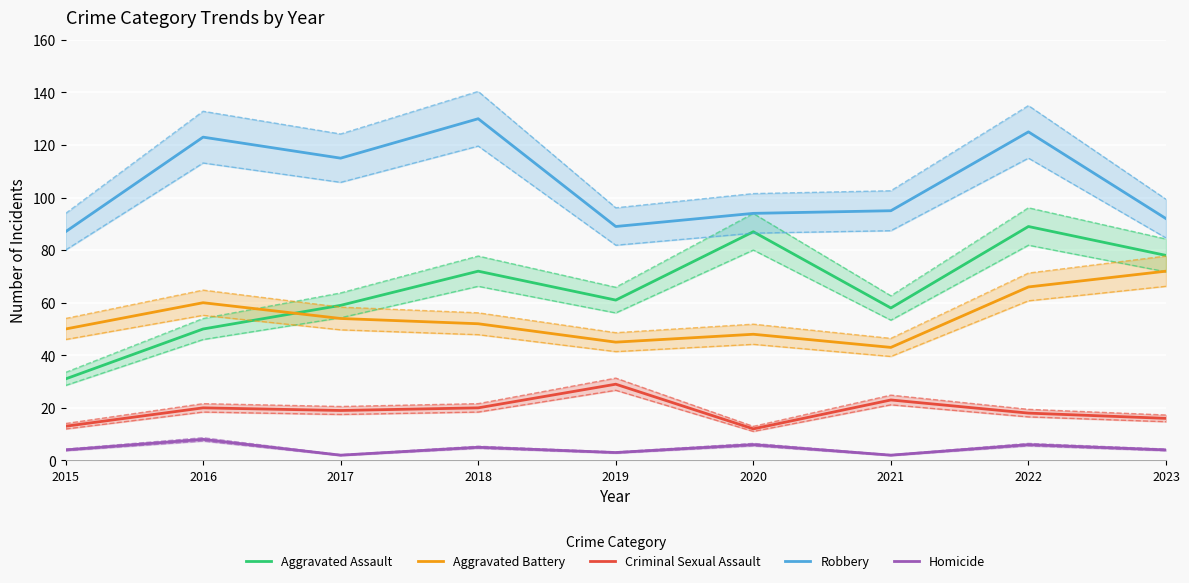

Which label corresponds to the smallest value in the chart?

2017